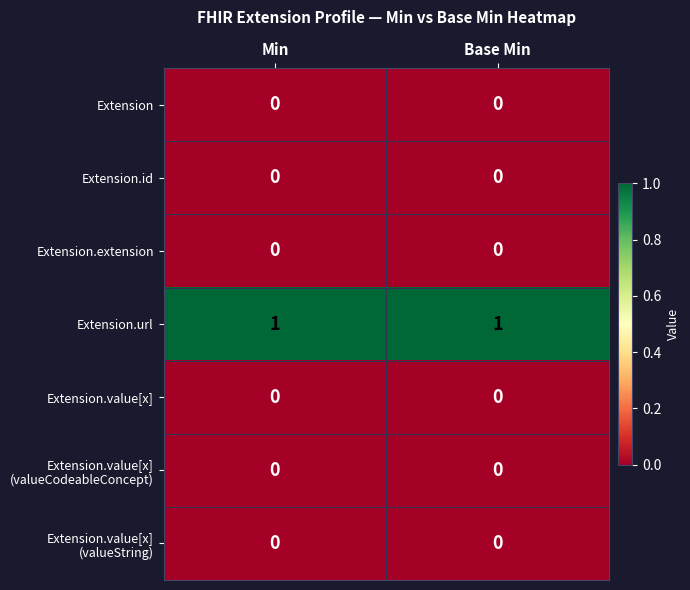

Which series has the largest total across all categories?

Extension.url